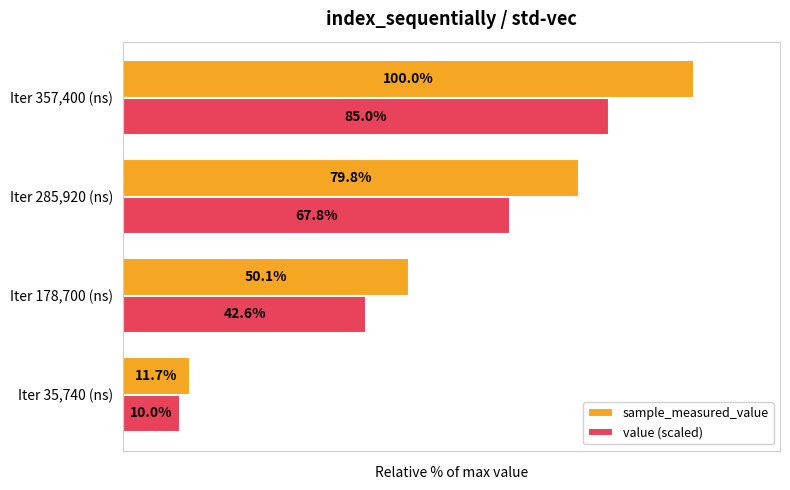

List the series in order of their peak value, lowest first.

value (scaled), sample_measured_value